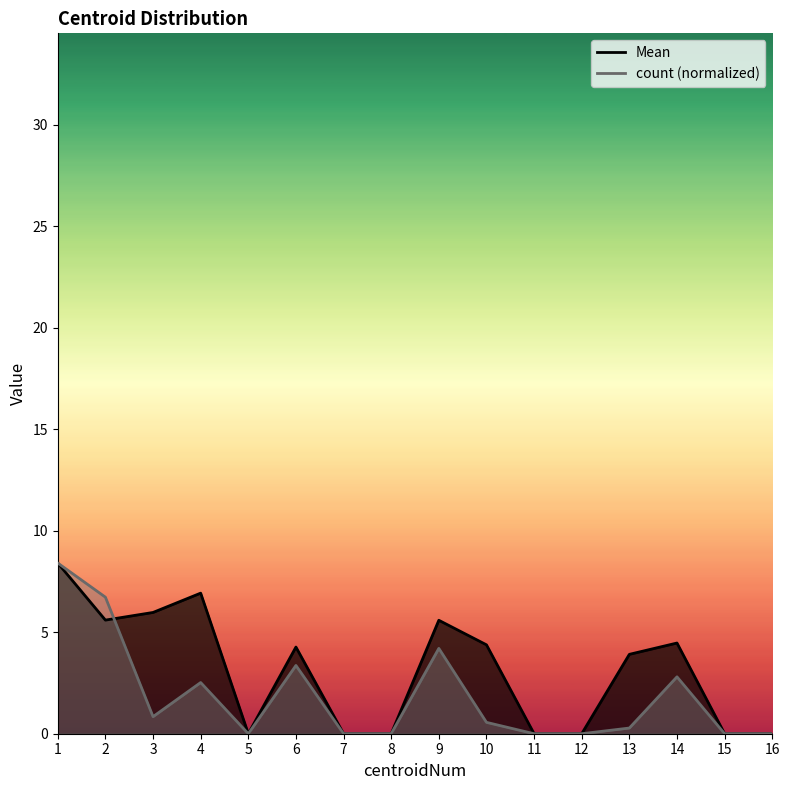

Which series has the largest range (max minus min)?

Mean